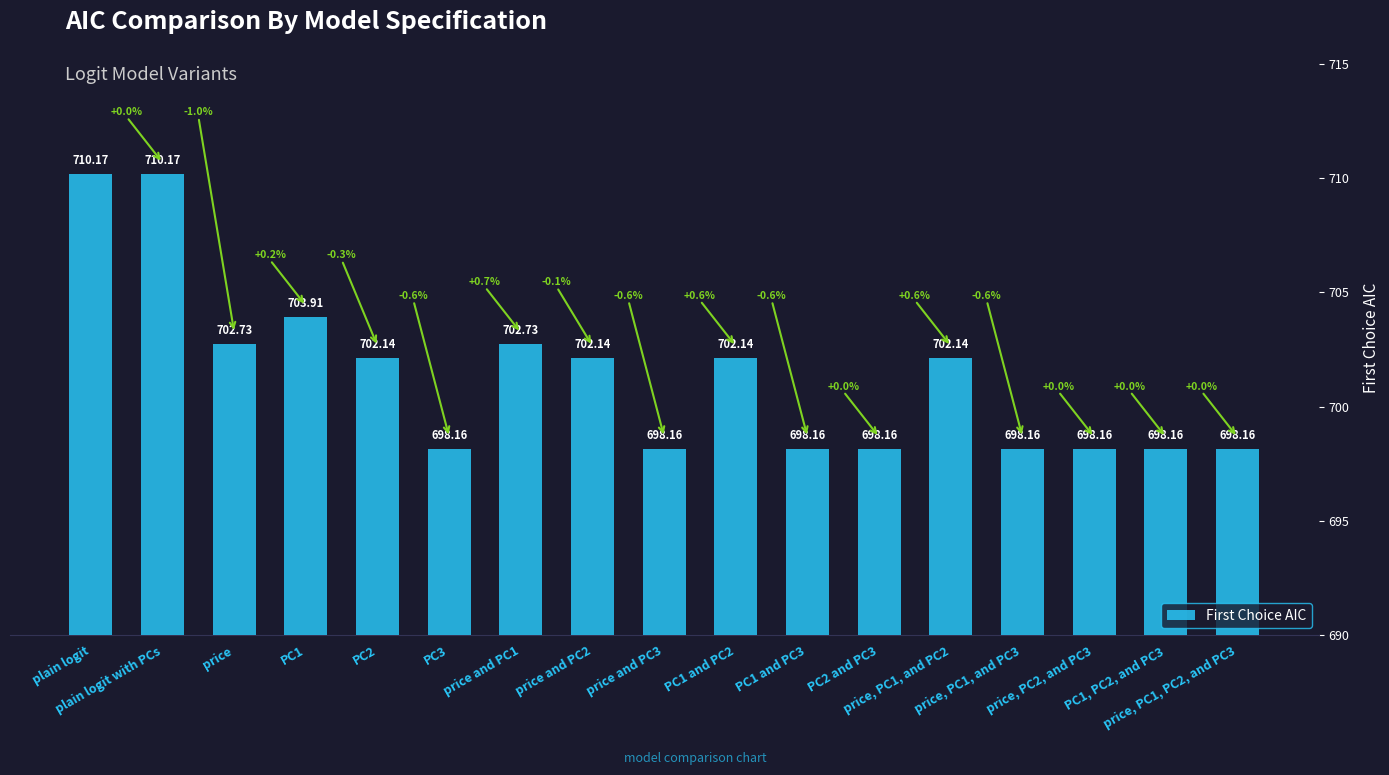

What is the average value?

701.4